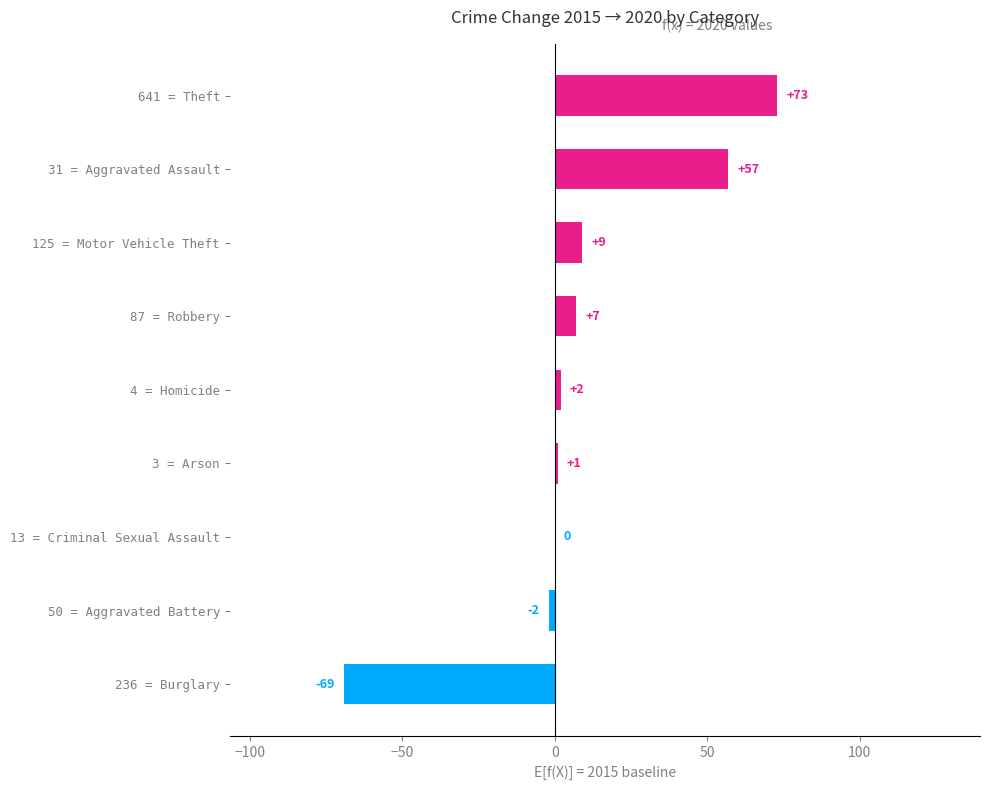

Reading bottom to top, what are all the values shown in this chart?

236 = Burglary=-69	50 = Aggravated Battery=-2	13 = Criminal Sexual Assault=0	3 = Arson=1	4 = Homicide=2	87 = Robbery=7	125 = Motor Vehicle Theft=9	31 = Aggravated Assault=57	641 = Theft=73